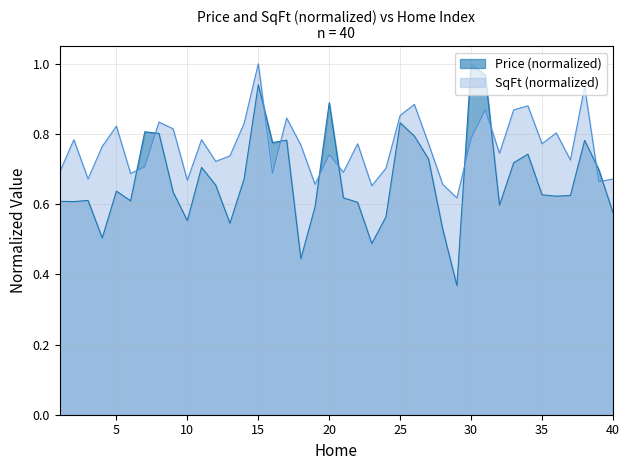

Rank the categories by SqFt value from highest to lowest.

15, 38, 26, 34, 31, 33, 25, 17, 8, 14, 5, 9, 36, 30, 2, 11, 22, 27, 35, 18, 4, 32, 20, 13, 37, 12, 7, 24, 1, 21, 6, 16, 3, 40, 10, 39, 19, 28, 23, 29